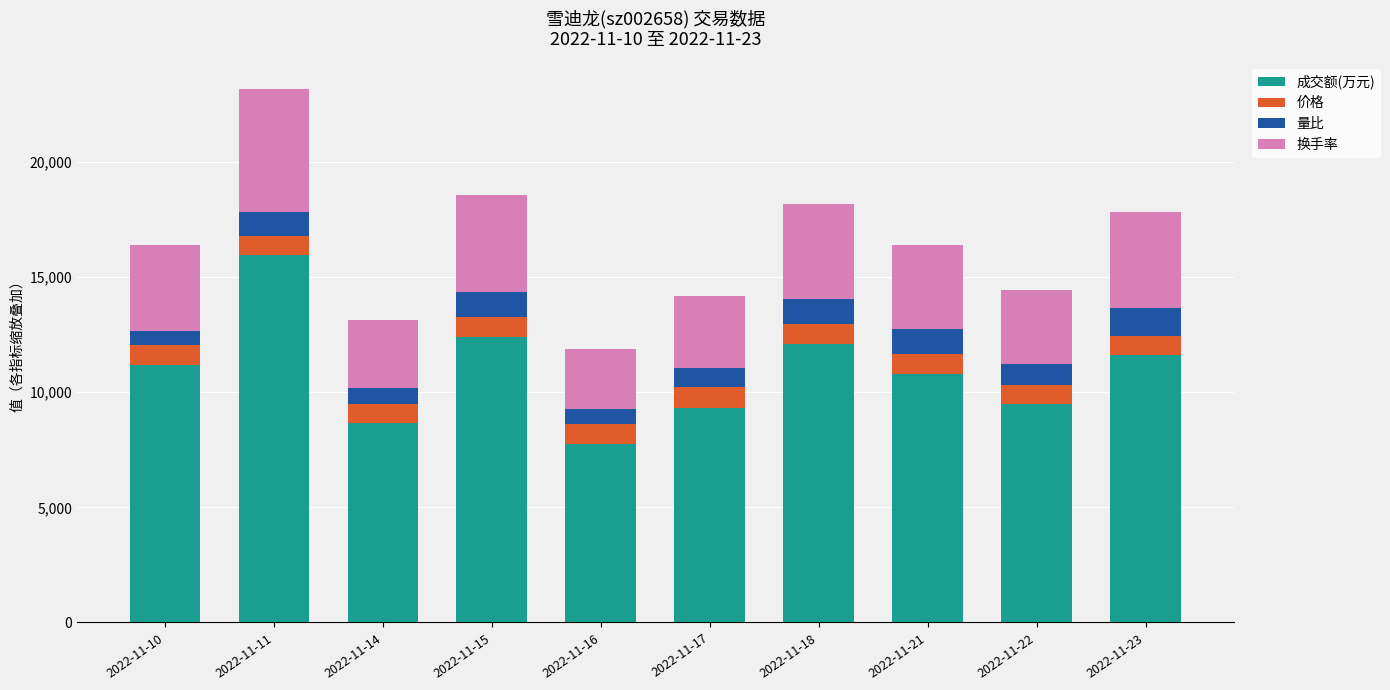

What is the total value across all series at 2022-11-14?

13142